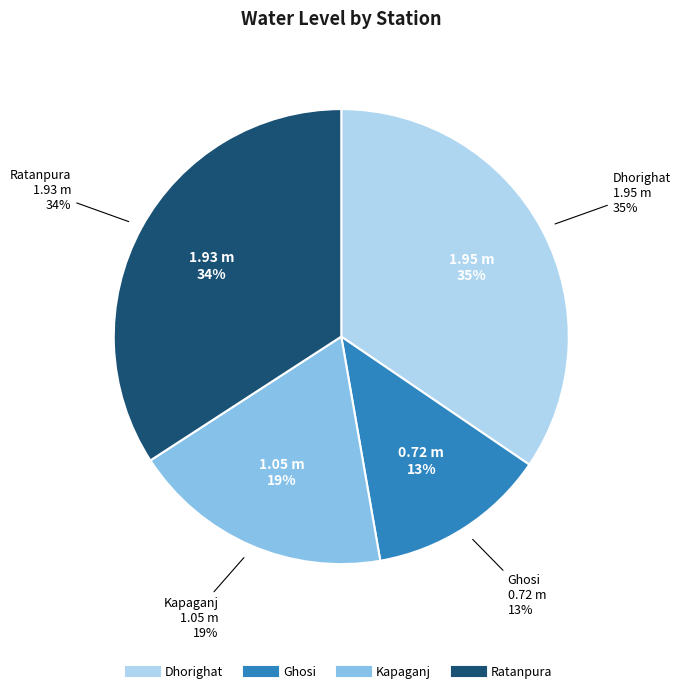

How many segments does this pie chart have?

4